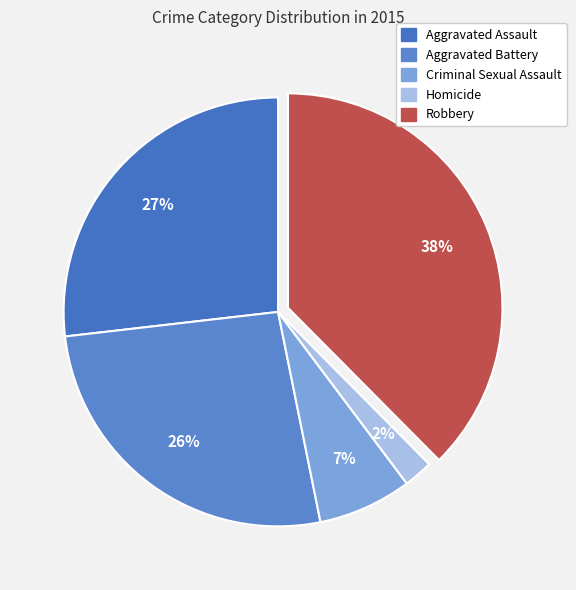

Rank the categories by value from lowest to highest.

Homicide, Criminal Sexual Assault, Aggravated Battery, Aggravated Assault, Robbery